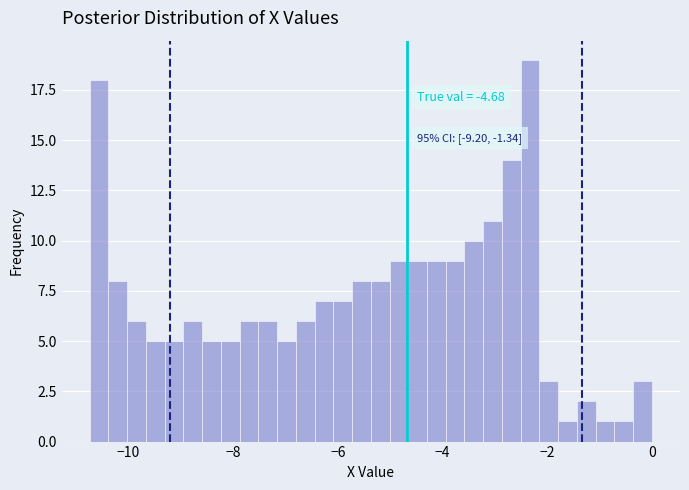

Read against the x-axis, roughly where is the centre of the tallest bar?

-2.4